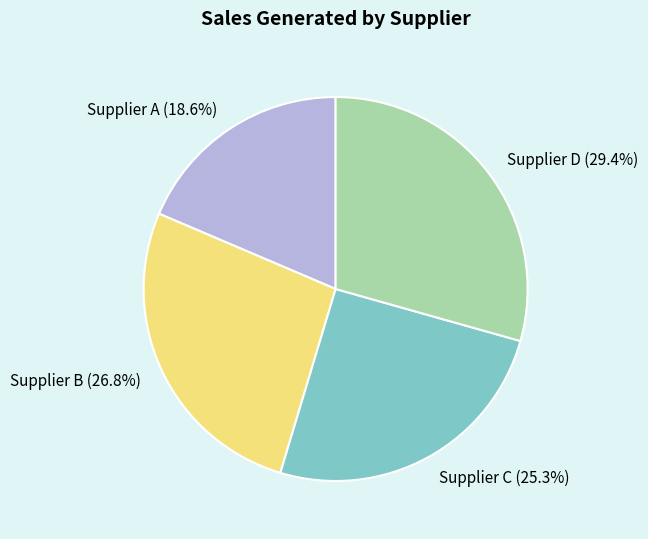

True or false: Supplier A accounts for 6% of the total.

False